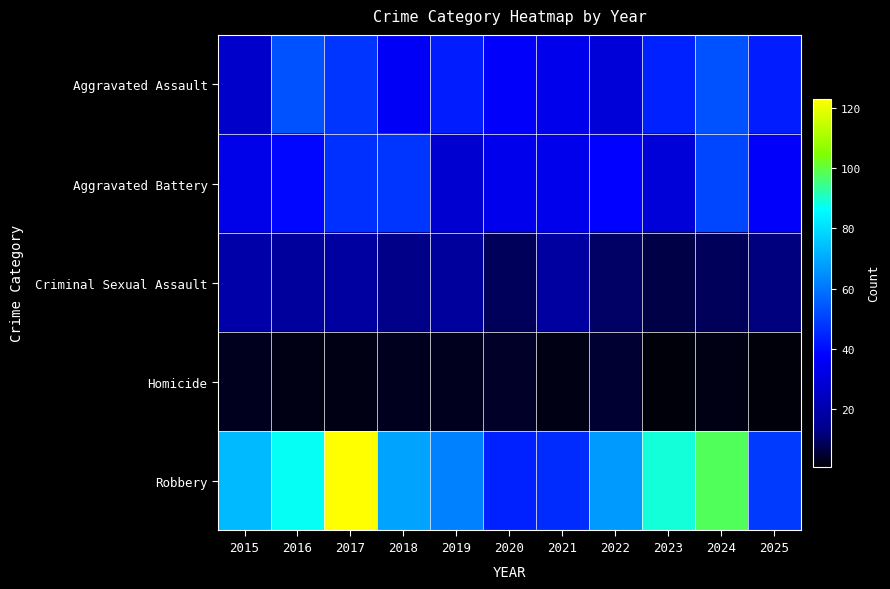

Which has a higher value, 2017 or 2021?

2017